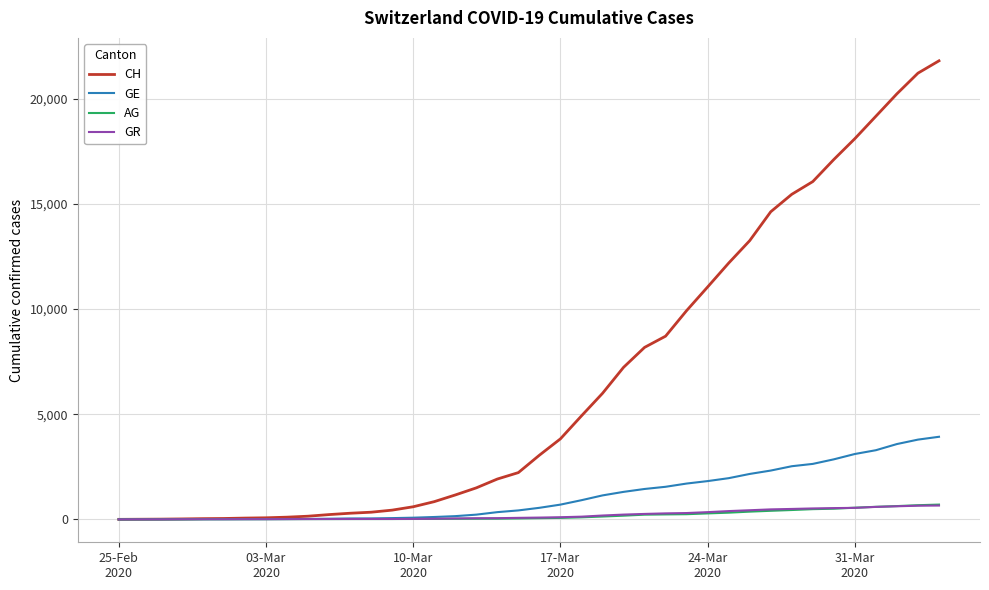

What is the maximum value shown in the chart?

21812